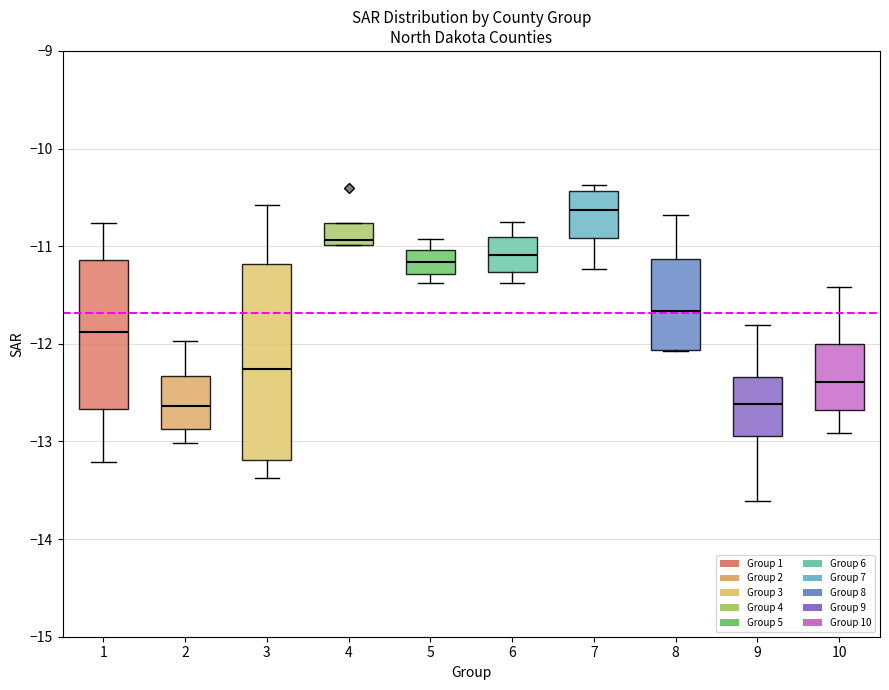

Where does the lower whisker of the box at x = 7 end on the y-axis? The values are not printed on the chart, so give them approximately, as read against the axis.

-11.2